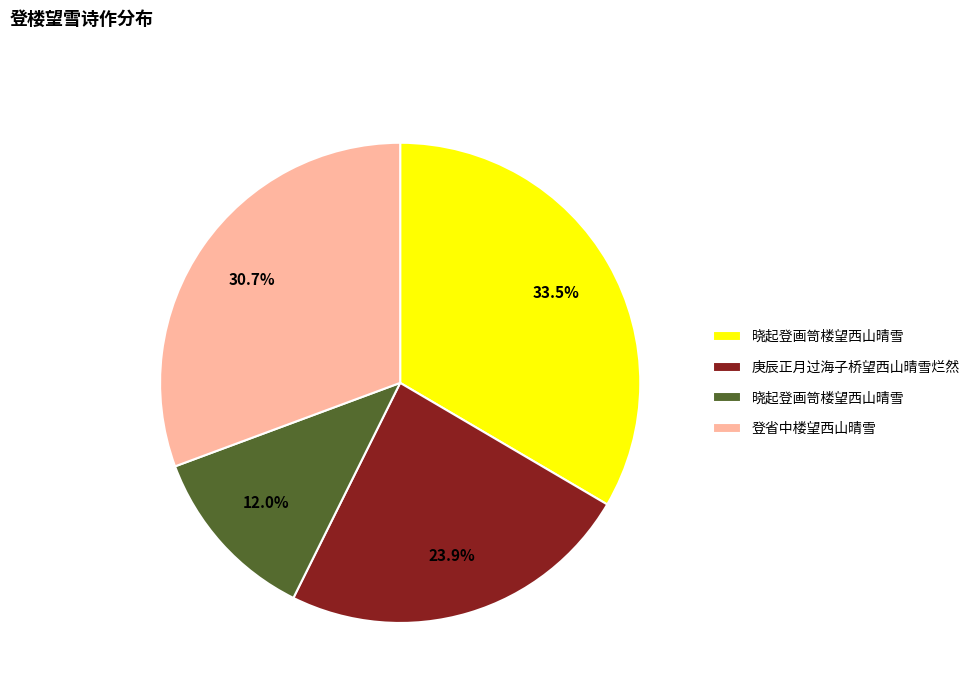

Is there a majority slice in this chart?

No